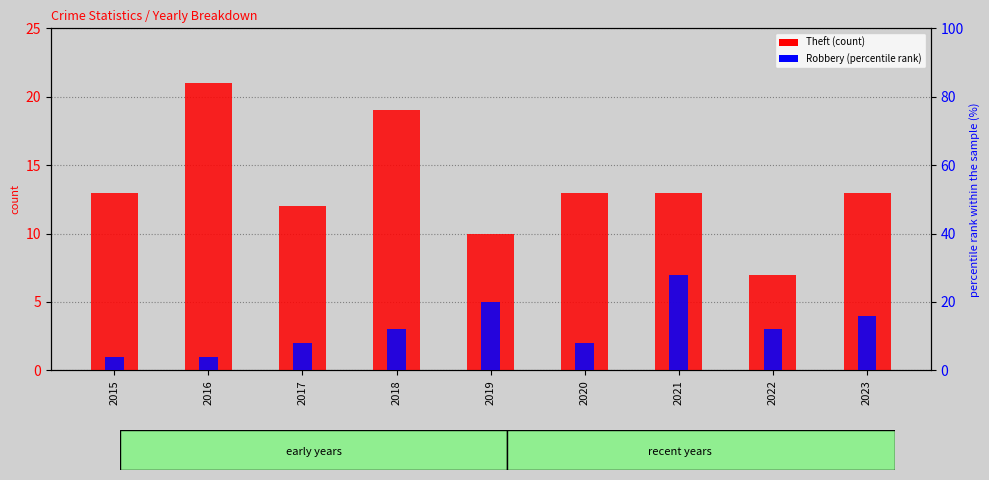

What is the total value across all series at 2019?

30.0